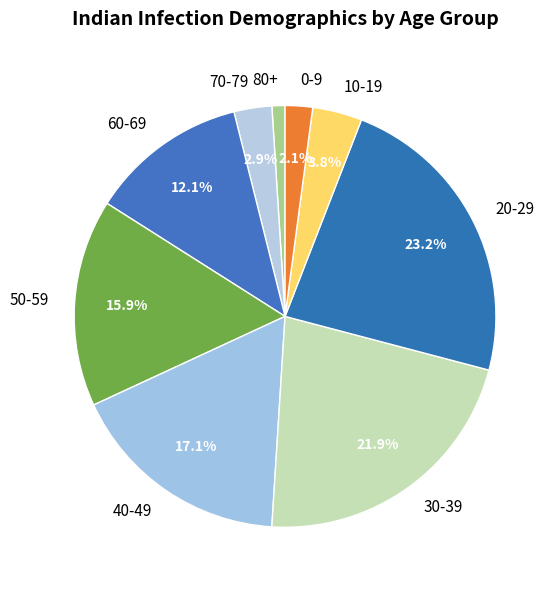

Which category has the biggest portion of the pie?

20-29